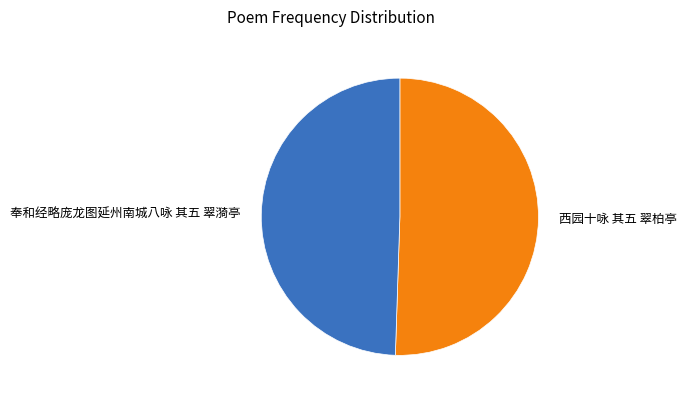

Is there any slice that represents more than half of the pie?

Yes